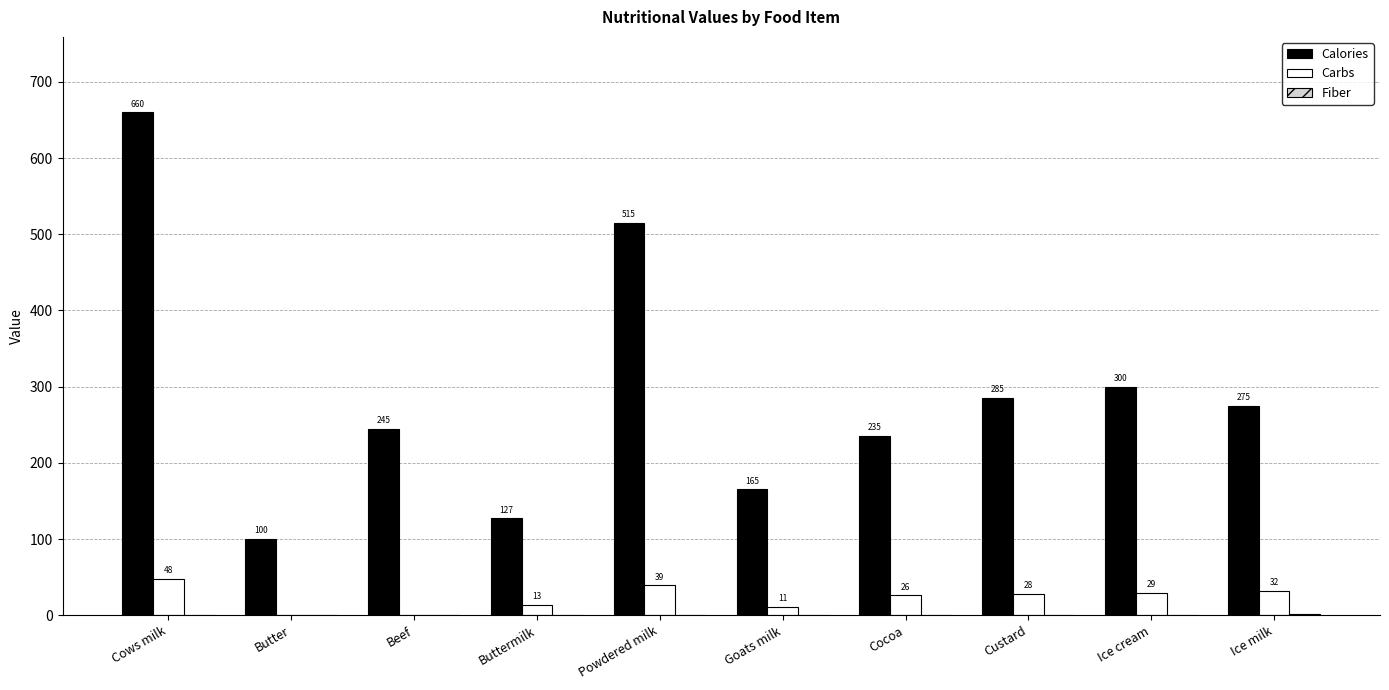

Between Cows milk and Buttermilk, which series saw the biggest shift?

Calories